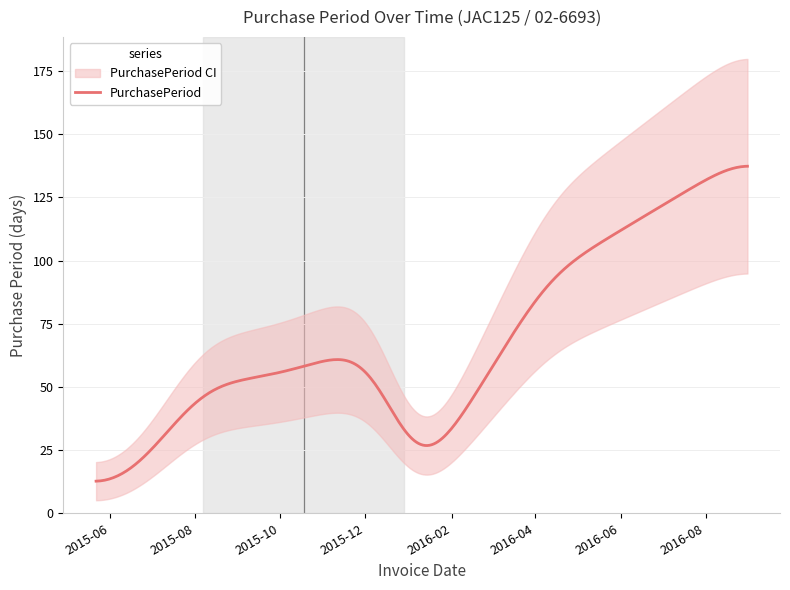

Is this an area chart (filled region under the line)?

No